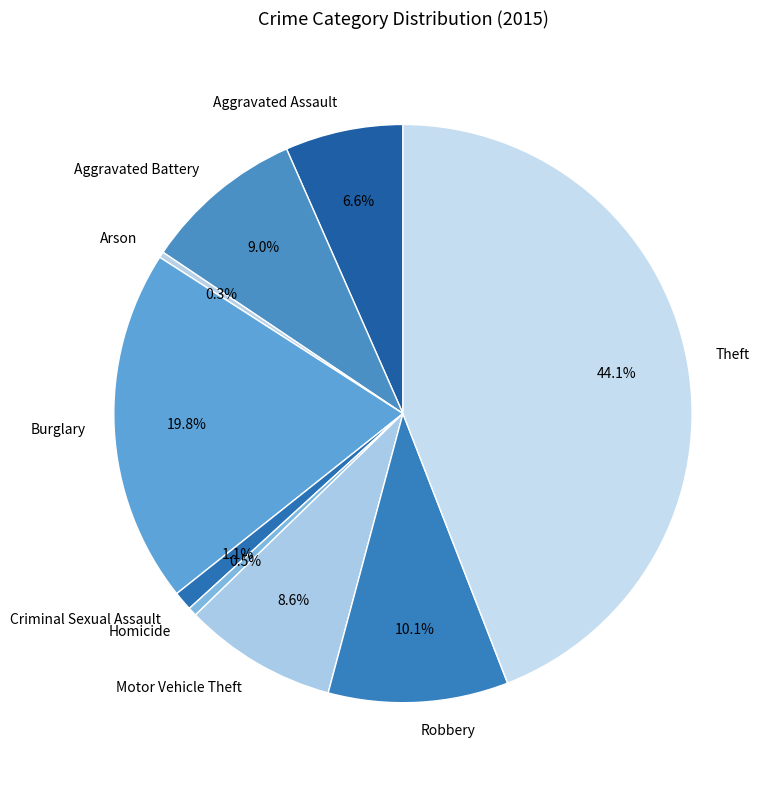

Is there a majority slice in this chart?

No